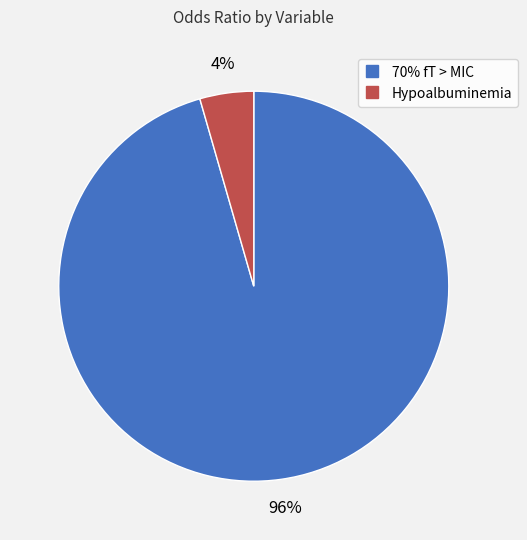

Count the number of slices in the pie.

2